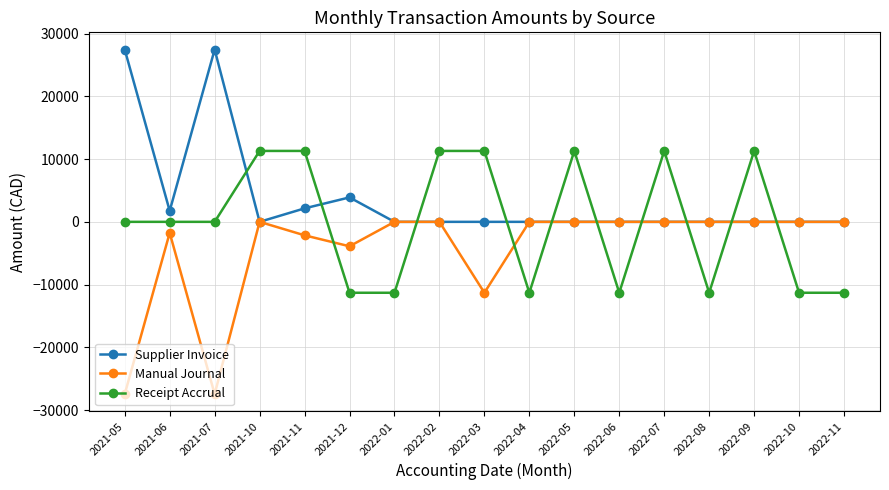

What is the sum of all Supplier Invoice values?

62700.0